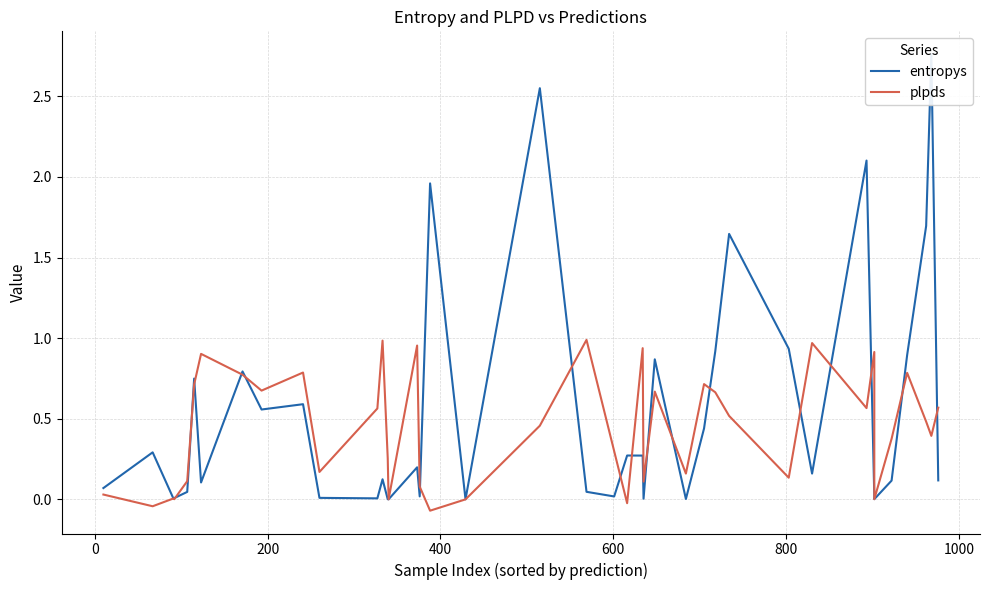

Reading left to right, list all the values displayed in this chart.

entropys: 0.1	0.3	0.0	0.0	0.0	0.7	0.1	0.8	0.6	0.6	0.0	0.0	0.1	0.0	0.0	0.2	0.0	2.0	0.0	2.6	0.0	0.0	0.3	0.3	0.0	0.9	0.0	0.4	0.9	1.6	0.9	0.2	2.1	0.0	0.0	0.1	0.9	1.7	2.8	0.1
plpds: 0.0	-0.0	0.0	0.0	0.1	0.7	0.9	0.8	0.7	0.8	0.2	0.6	1.0	0.3	0.0	1.0	0.1	-0.1	-0.0	0.5	1.0	0.3	-0.0	0.9	0.1	0.7	0.2	0.7	0.7	0.5	0.1	1.0	0.6	0.9	0.0	0.4	0.8	0.5	0.4	0.6